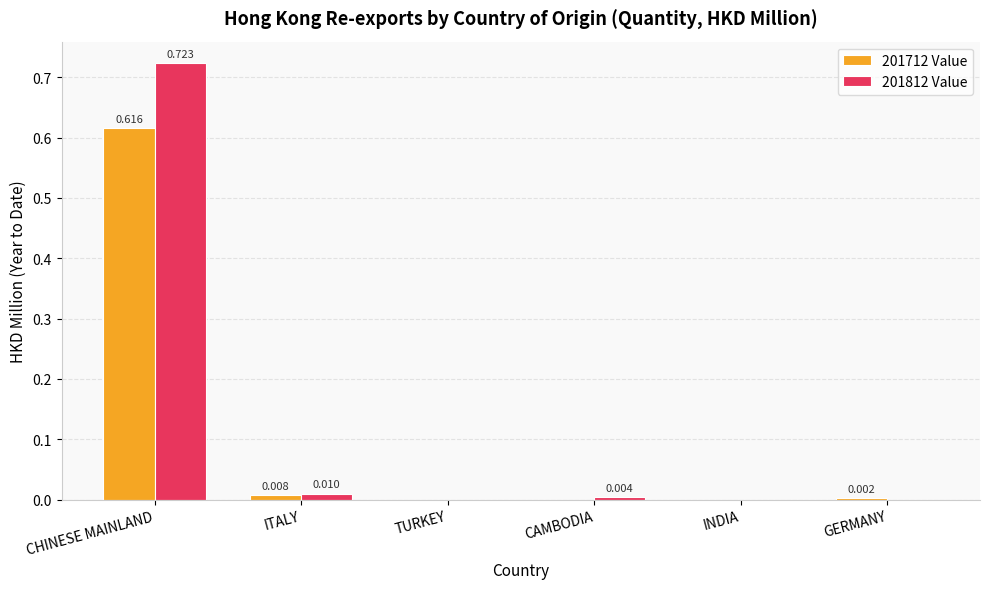

The value of 201812 Value at TURKEY is 0.2. True or false?

False